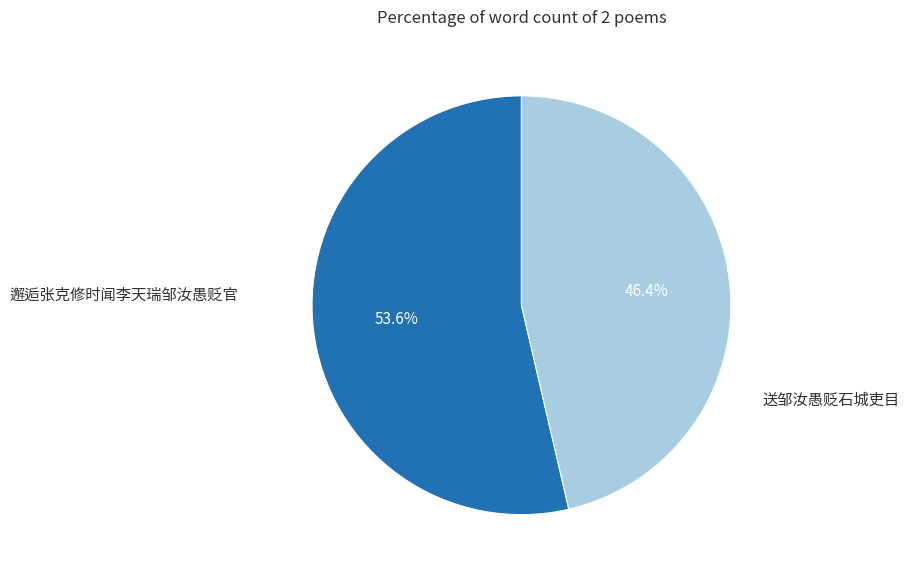

Which category accounts for the majority?

邂逅张克修时闻李天瑞邹汝愚贬官